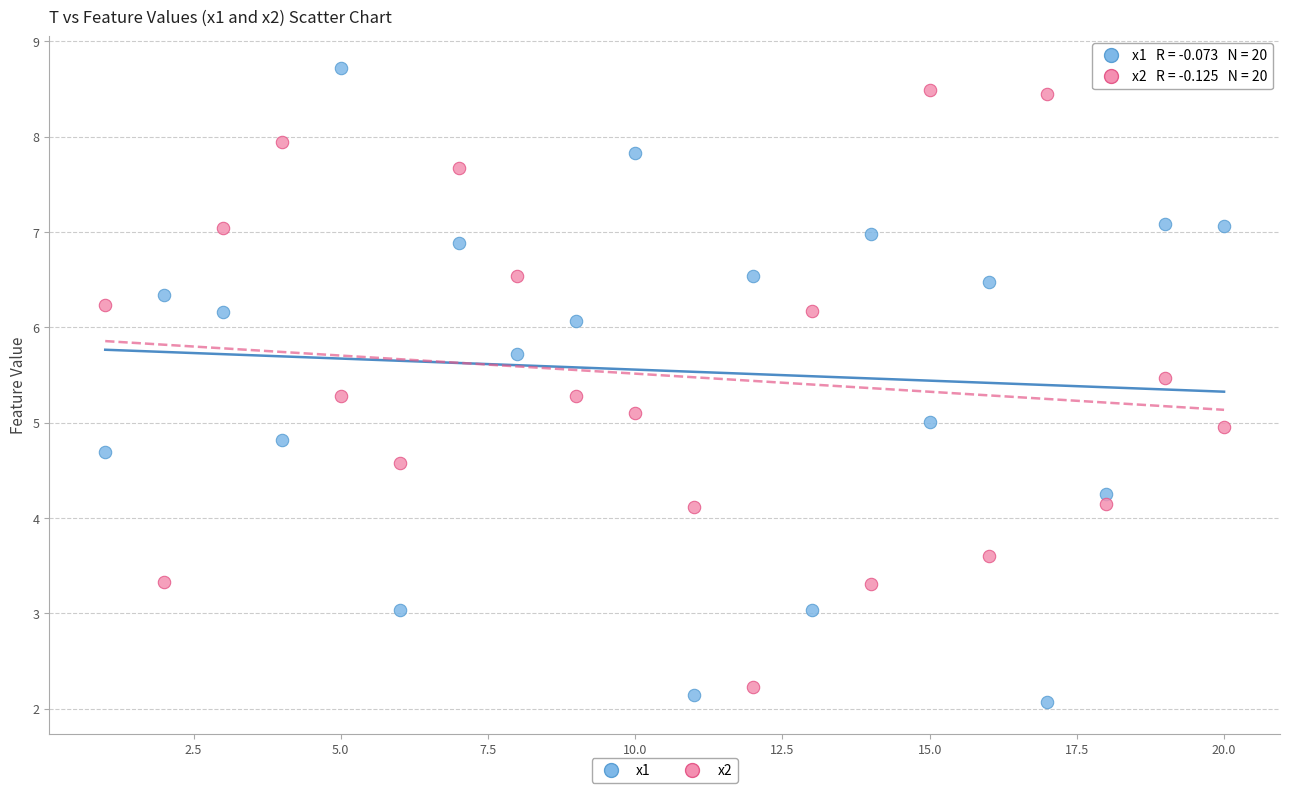

Across all data points, what is the range of Y values (max minus min)?

6.7